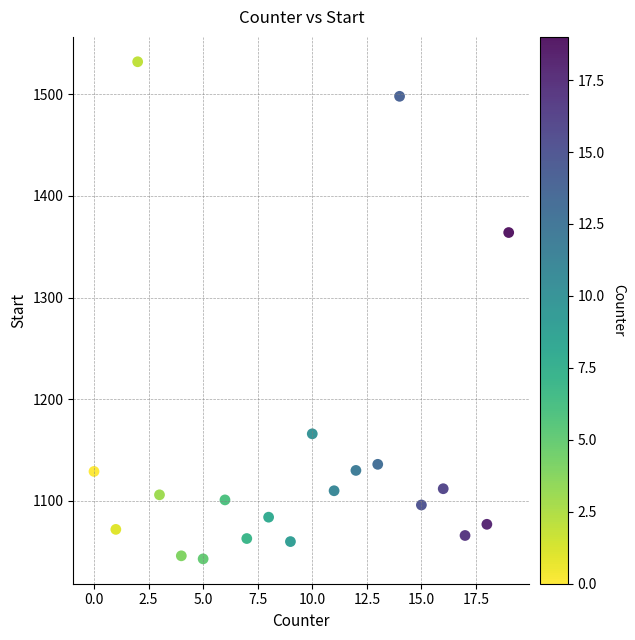

What is the range of Y values (max minus min)?

489